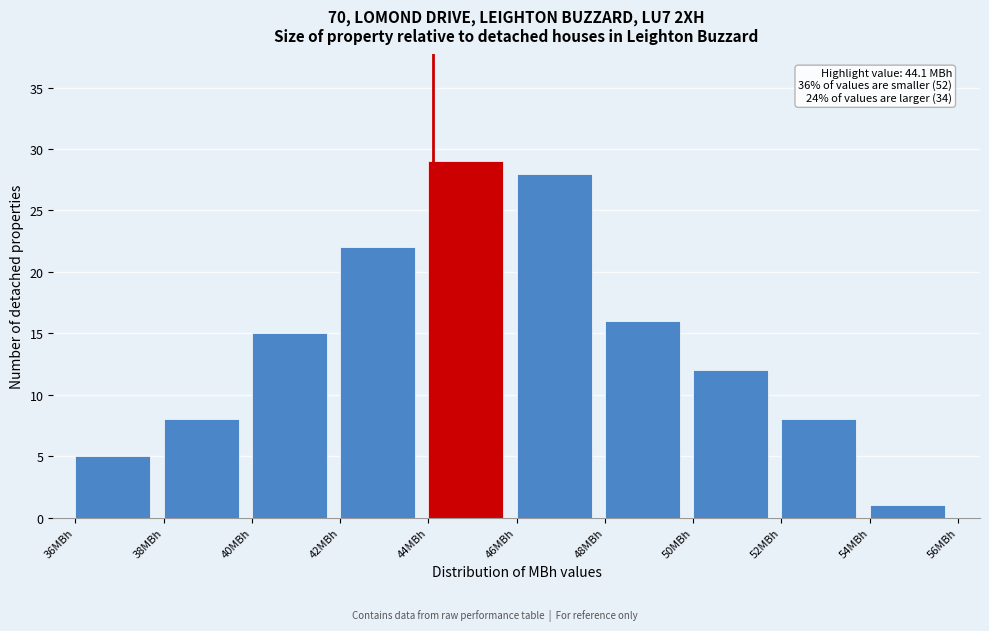

Over which range of the x-axis is the bar tallest?

44 to 46